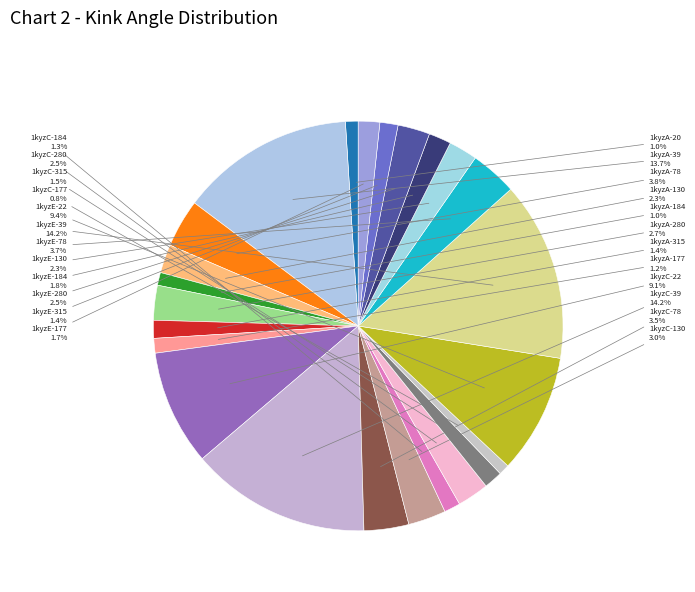

To the nearest percent, what is the difference between the largest and smallest slice percentages?

13%